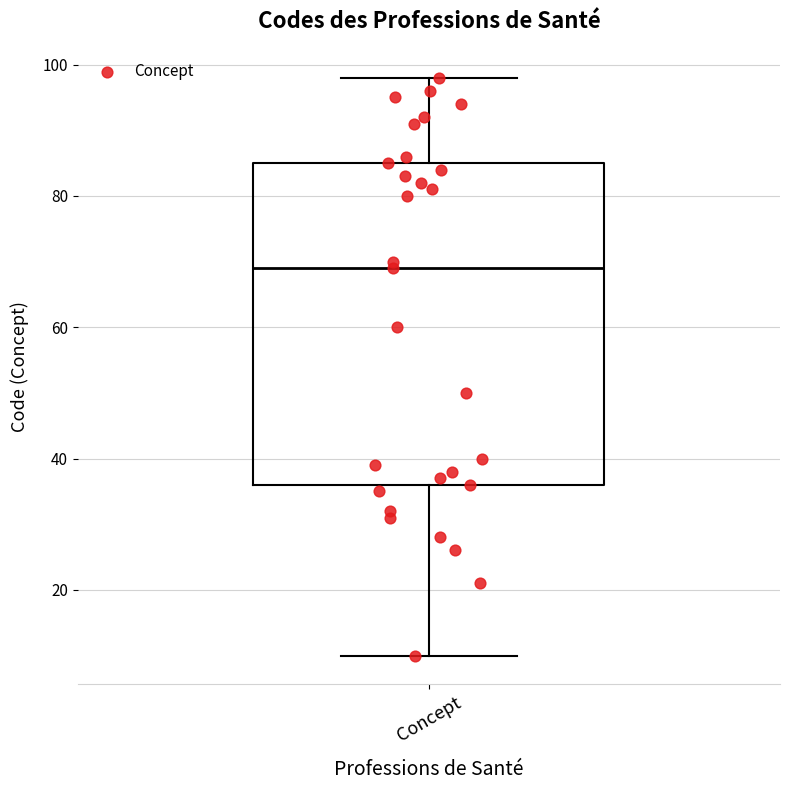

Read this box plot against the y-axis: the position of the median line, the range covered by the box, and the ends of both whiskers. The values are not printed on the chart, so give them approximately, as read against the axis.

median 70, box 36 to 86, whiskers 10 to 98